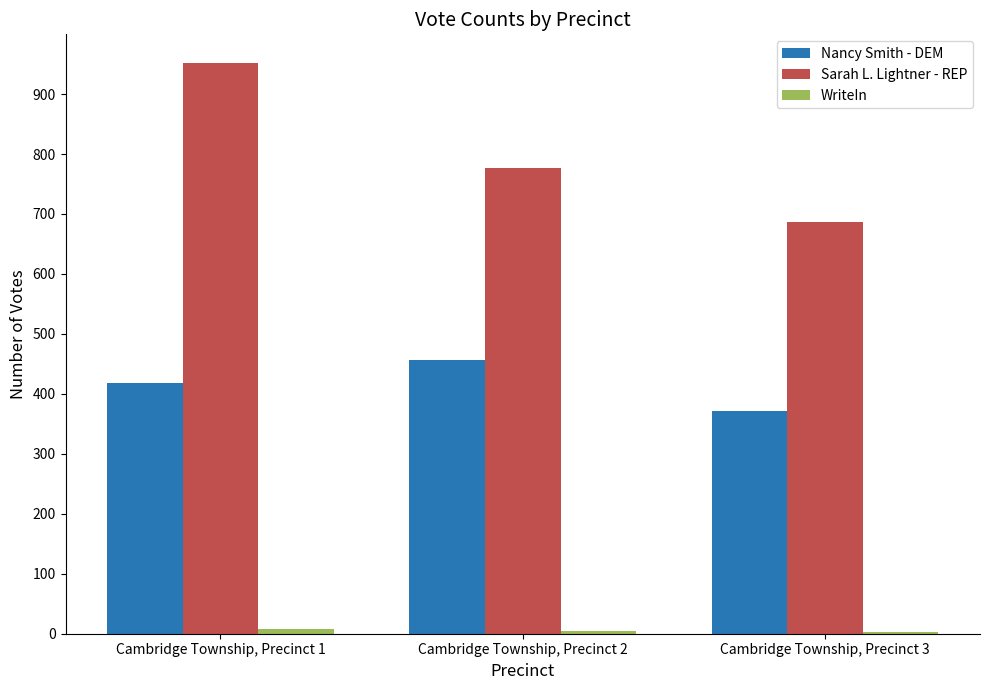

At how many categories does at least one series exceed 361?

3